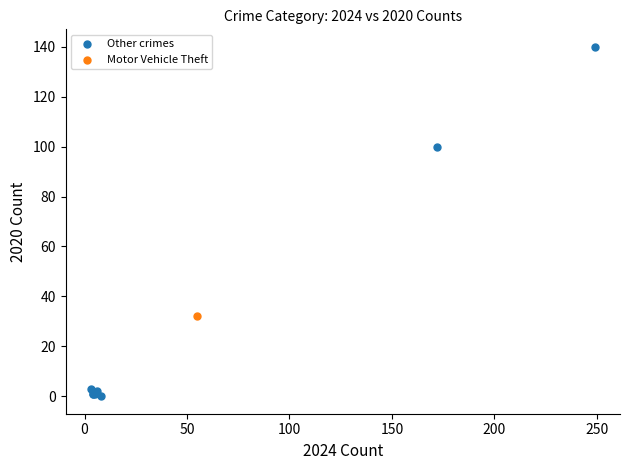

What are all the series names shown in the legend?

Other crimes, Motor Vehicle Theft